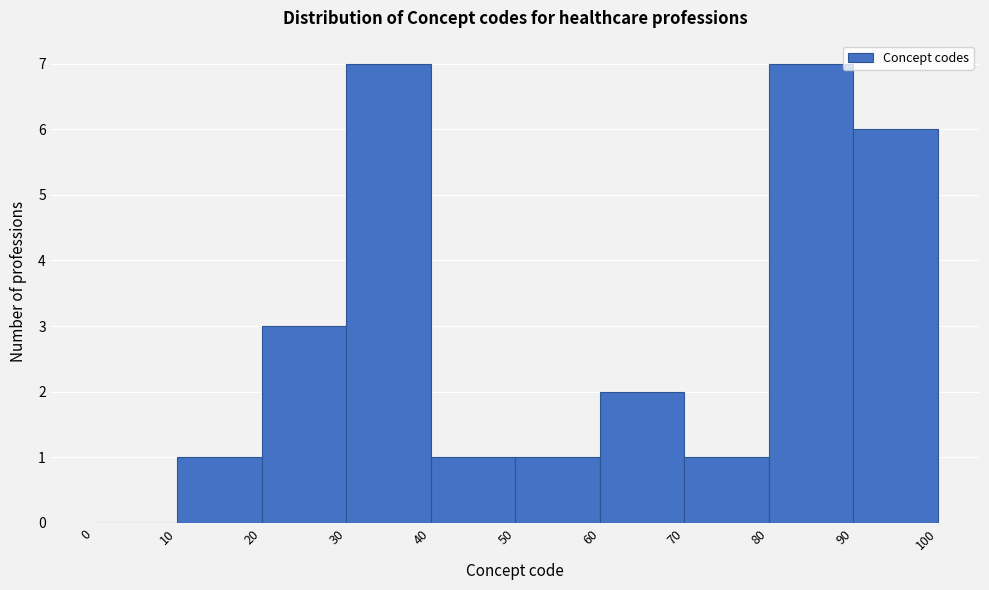

Reading left to right, transcribe this chart: for each bar, give the range it covers on the x-axis and its height. The values are not printed on the chart, so give them approximately, as read against the axis.

0 to 10: 0
10 to 20: 1
20 to 30: 3
30 to 40: 7
40 to 50: 1
50 to 60: 1
60 to 70: 2
70 to 80: 1
80 to 90: 7
90 to 100: 6